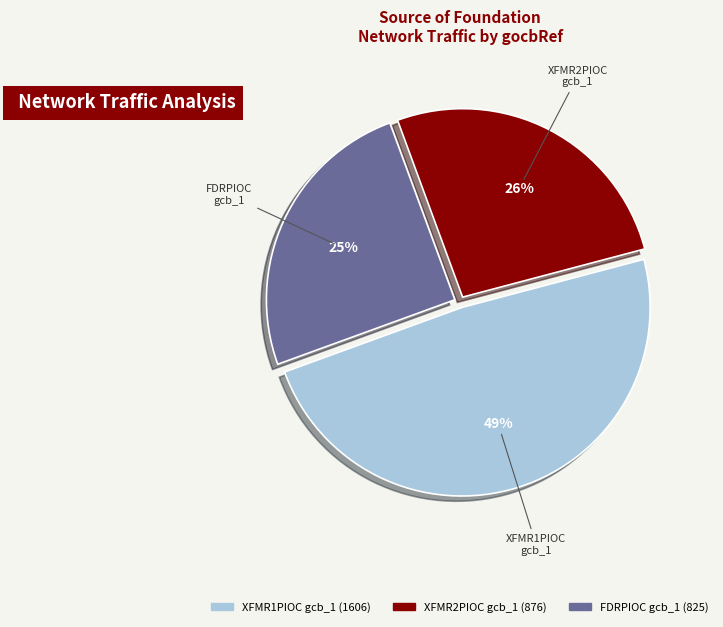

To the nearest percent, what is the difference between the largest and smallest slice percentages?

24%